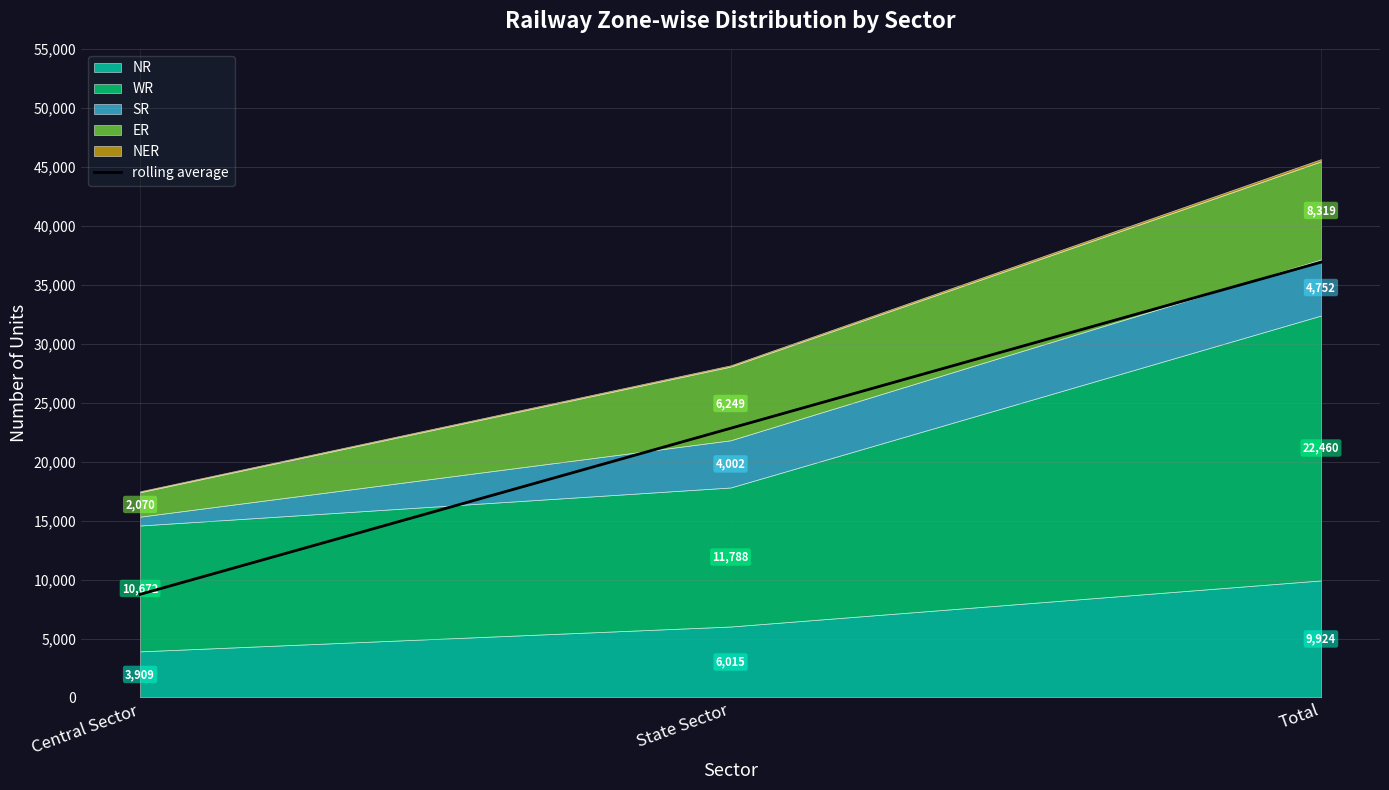

What is the change in value from State Sector to Total?

+14082